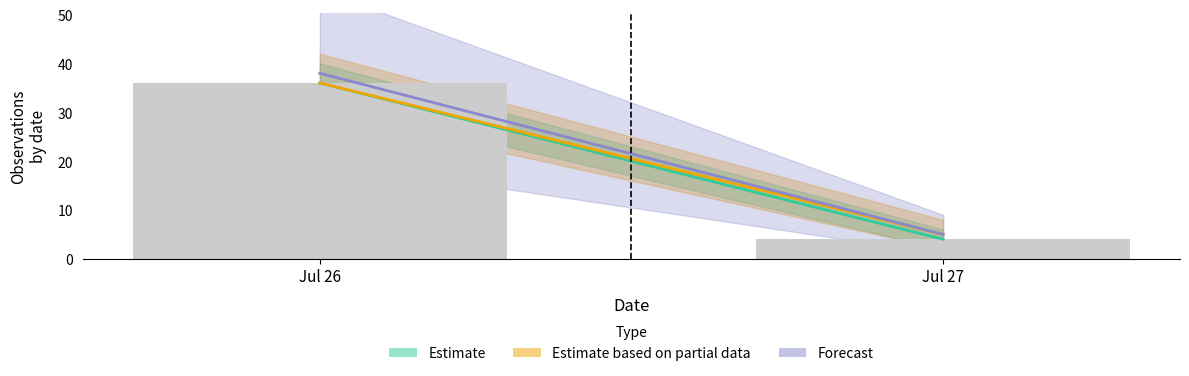

How many data points are less than 36?

1